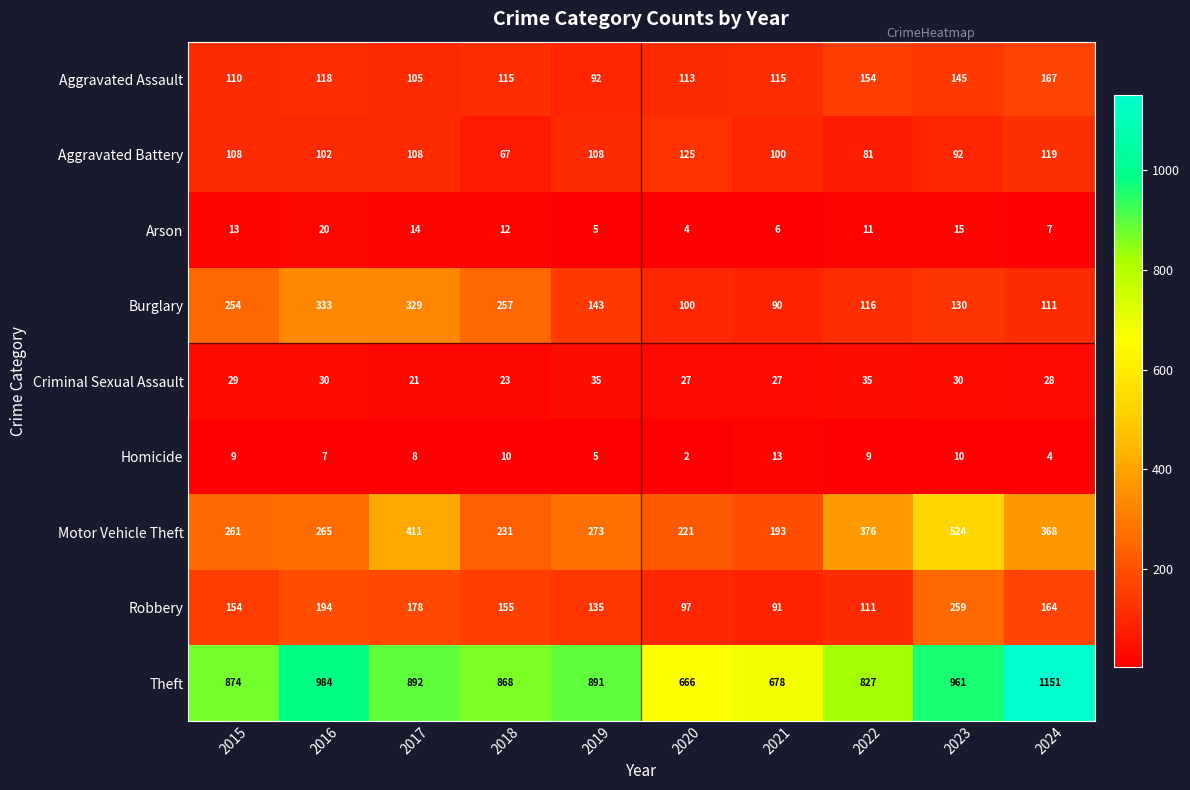

What is the total value across all series at 2016?

2053